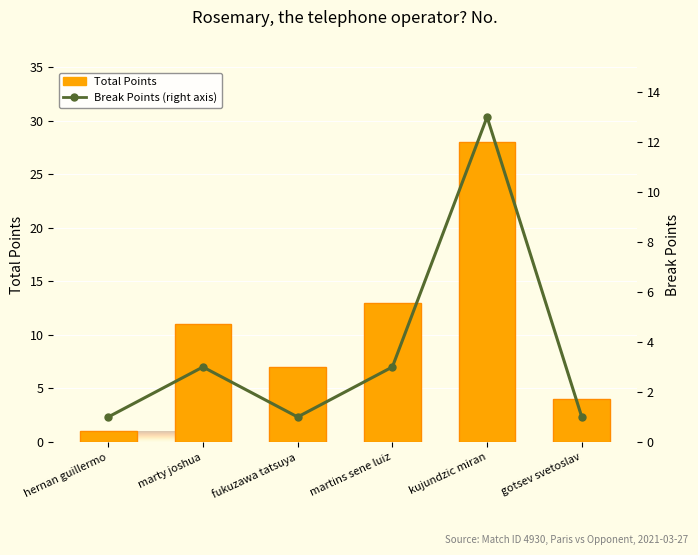

Rank the series by their maximum value, from lowest to highest.

Break Points, Total Points